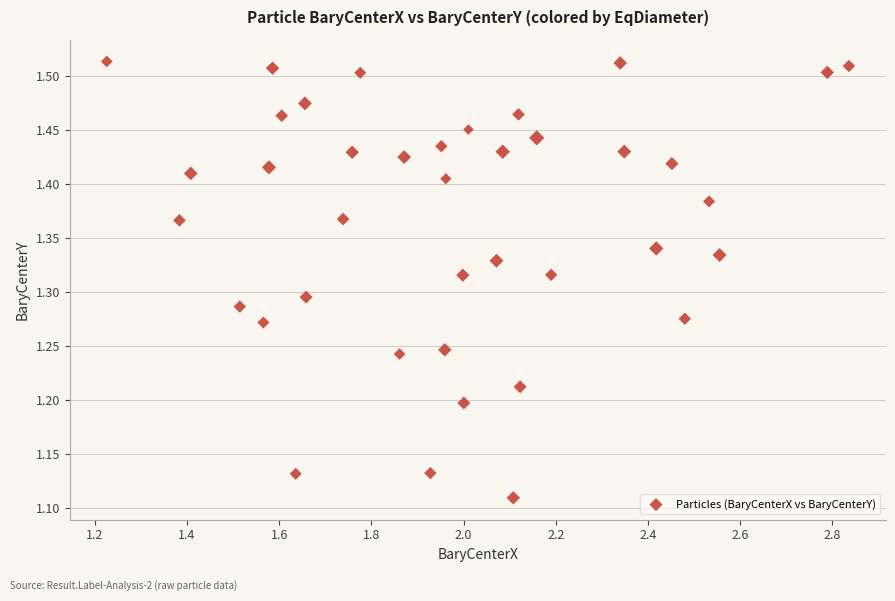

What is the range of Y values (max minus min)?

0.4